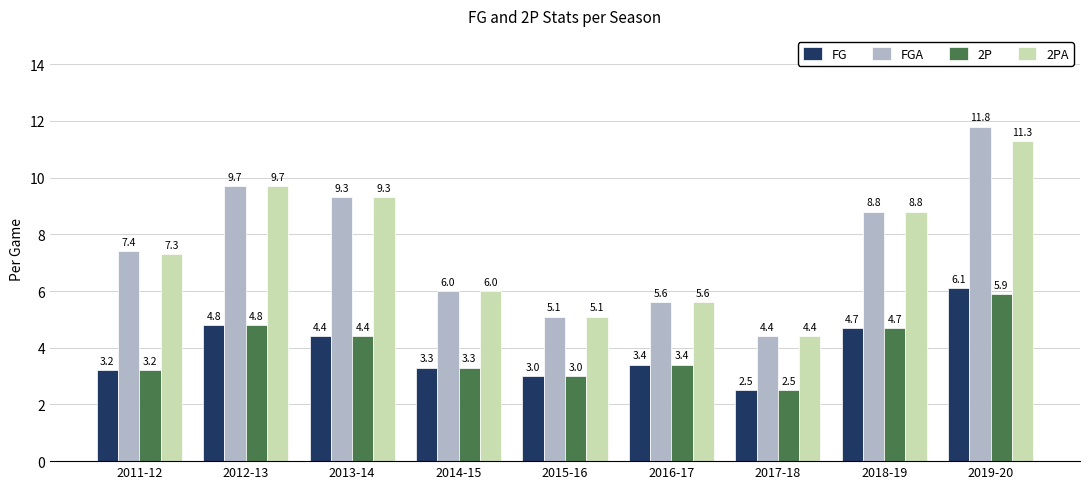

The 2P series shows 6.8 at 2018-19. True or false?

False